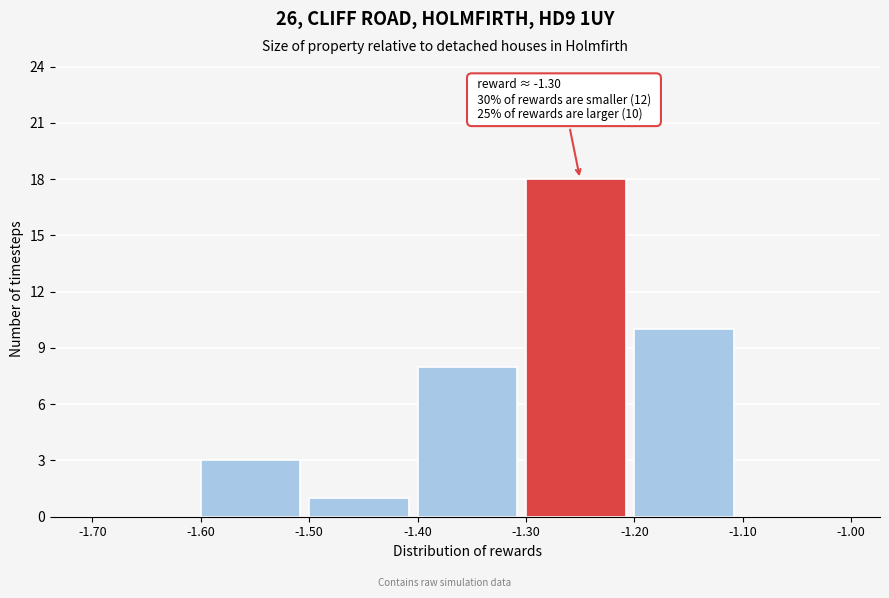

Which range on the x-axis has the tallest bar?

-1.30 to -1.20